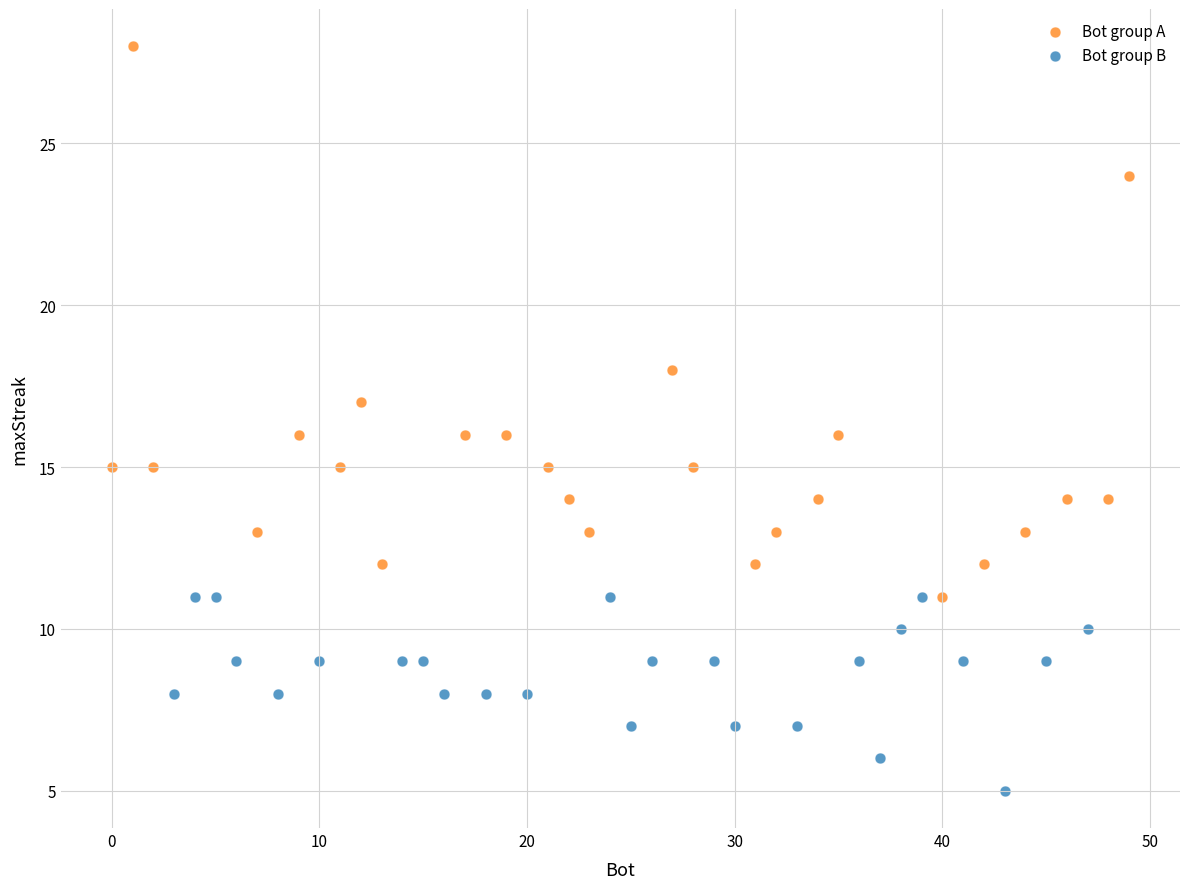

What are all the series names shown in the legend?

Bot group A, Bot group B